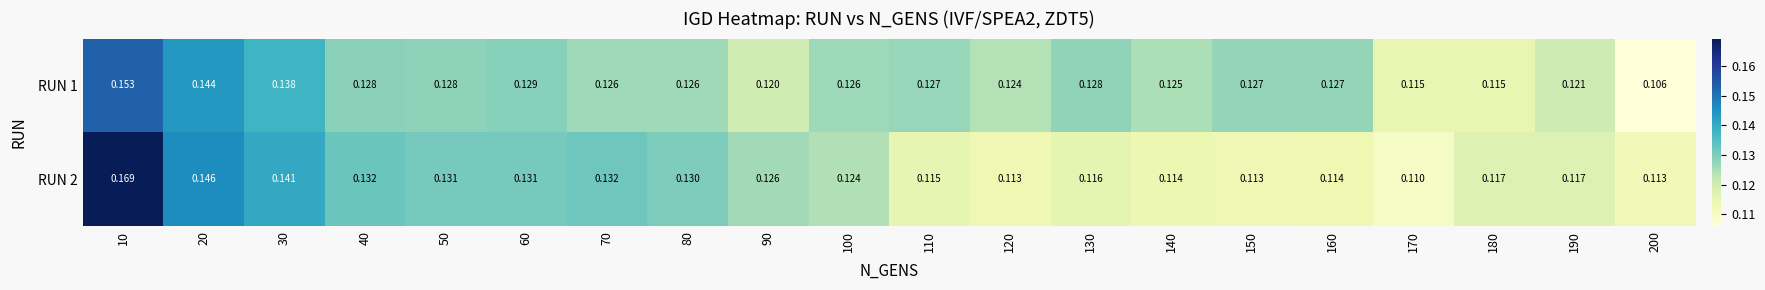

Reading left to right, list all the values displayed in this chart.

RUN 1: 10=0.2	20=0.1	30=0.1	40=0.1	50=0.1	60=0.1	70=0.1	80=0.1	90=0.1	100=0.1	110=0.1	120=0.1	130=0.1	140=0.1	150=0.1	160=0.1	170=0.1	180=0.1	190=0.1	200=0.1
RUN 2: 10=0.2	20=0.1	30=0.1	40=0.1	50=0.1	60=0.1	70=0.1	80=0.1	90=0.1	100=0.1	110=0.1	120=0.1	130=0.1	140=0.1	150=0.1	160=0.1	170=0.1	180=0.1	190=0.1	200=0.1